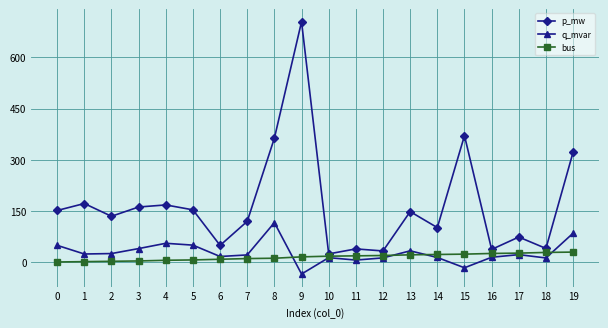

True or false: bus and p_mw intersect in this chart.

False